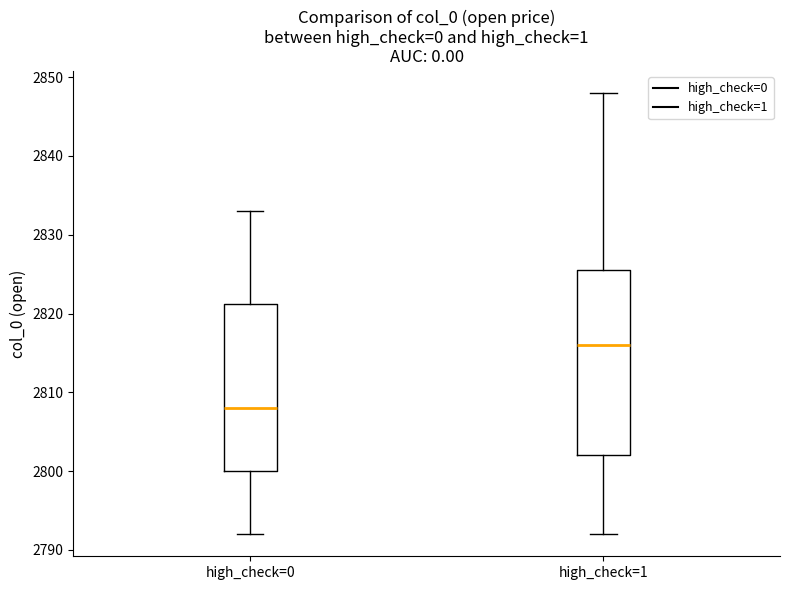

Which box is the tallest, from its lower edge to its upper edge?

high_check=1